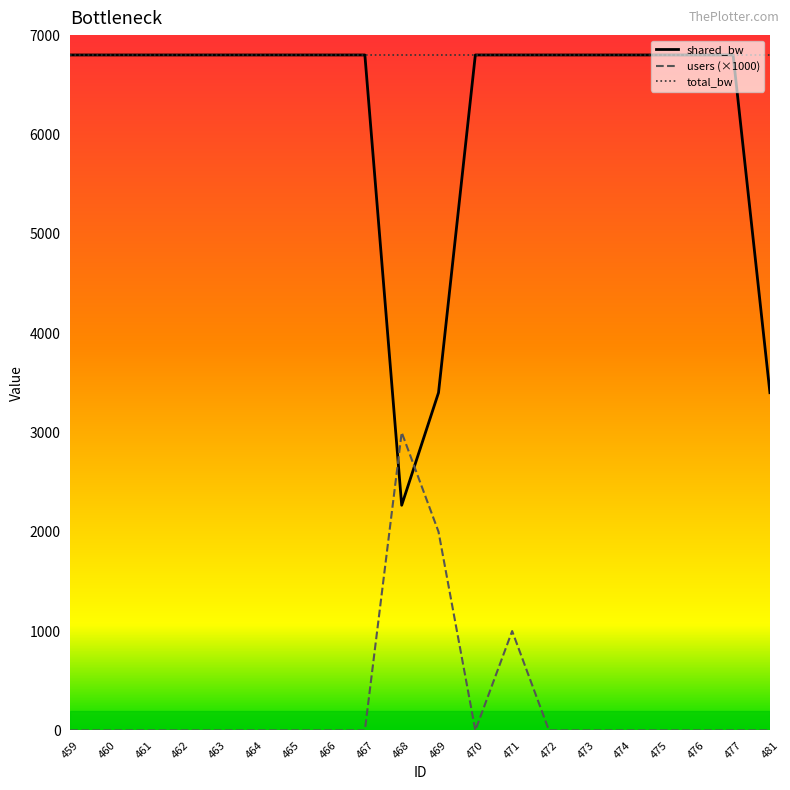

The shared_bw series shows 11086.6 at 463. True or false?

False